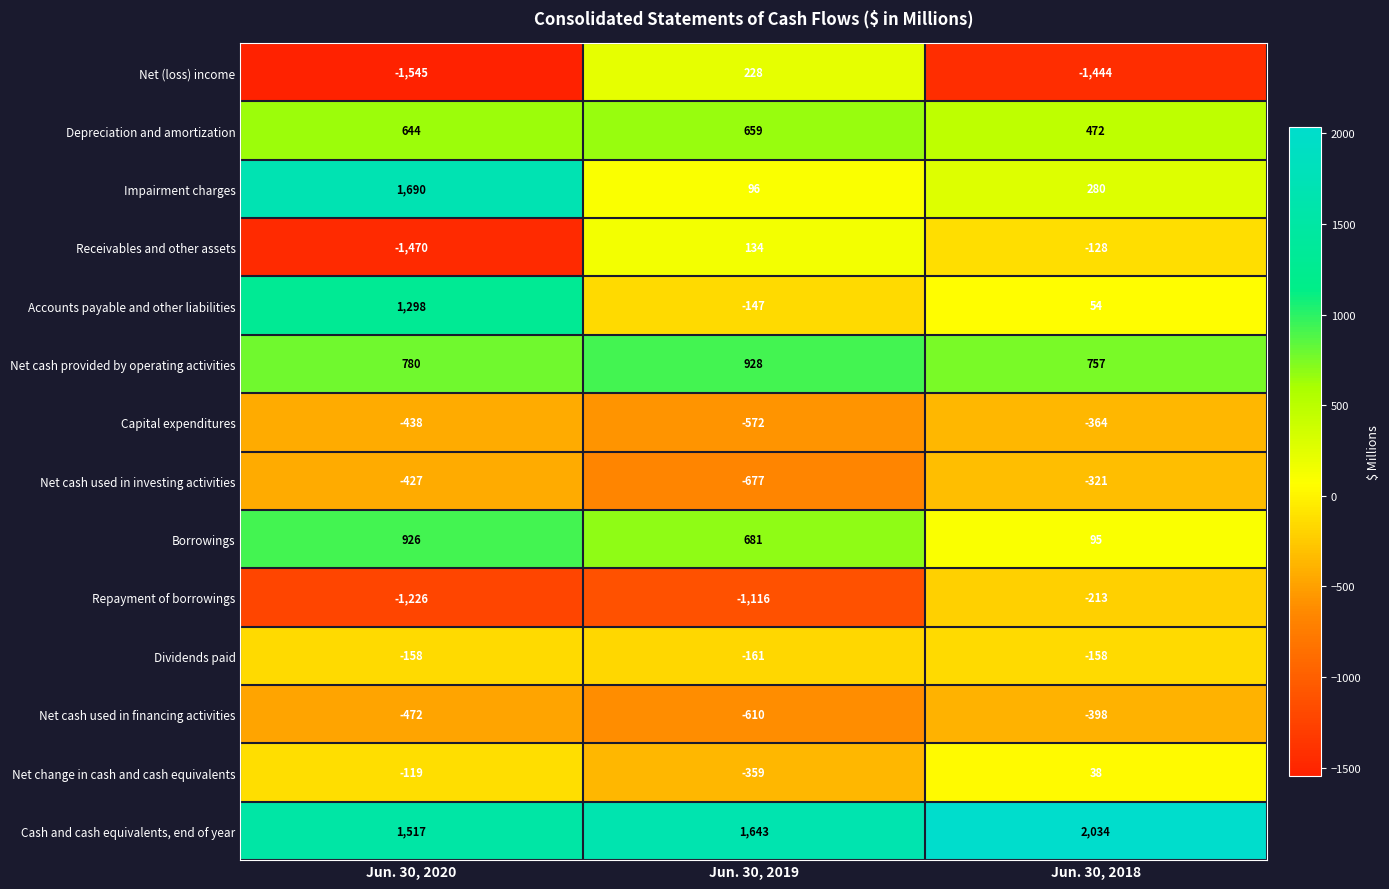

Between Jun. 30, 2019 and Jun. 30, 2018, which series saw the biggest shift?

Net (loss) income